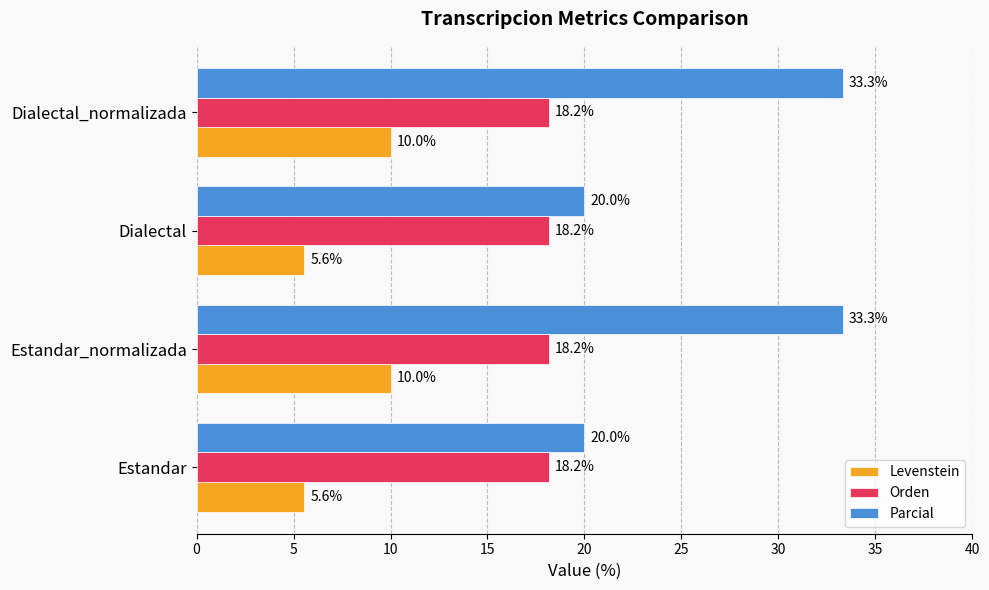

What are all the series names shown in the legend?

Levenstein, Orden, Parcial